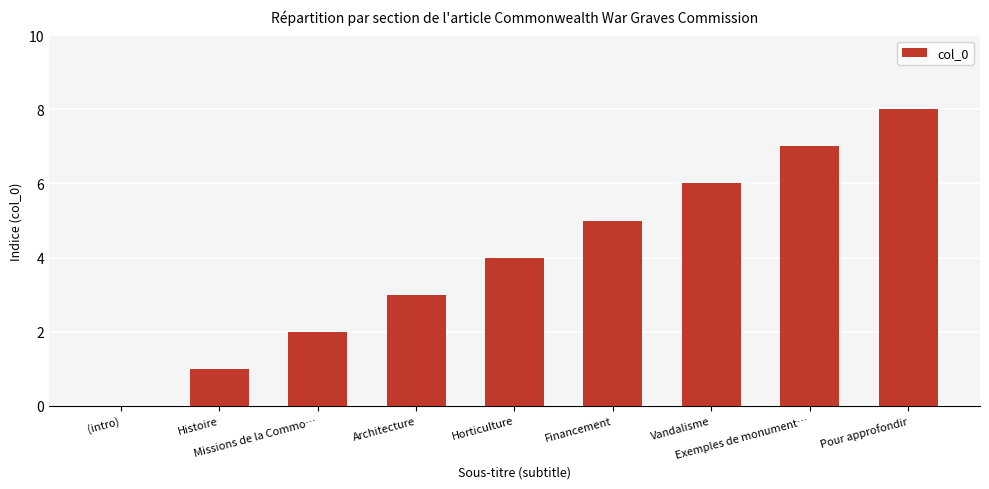

What is the sum of all values?

36